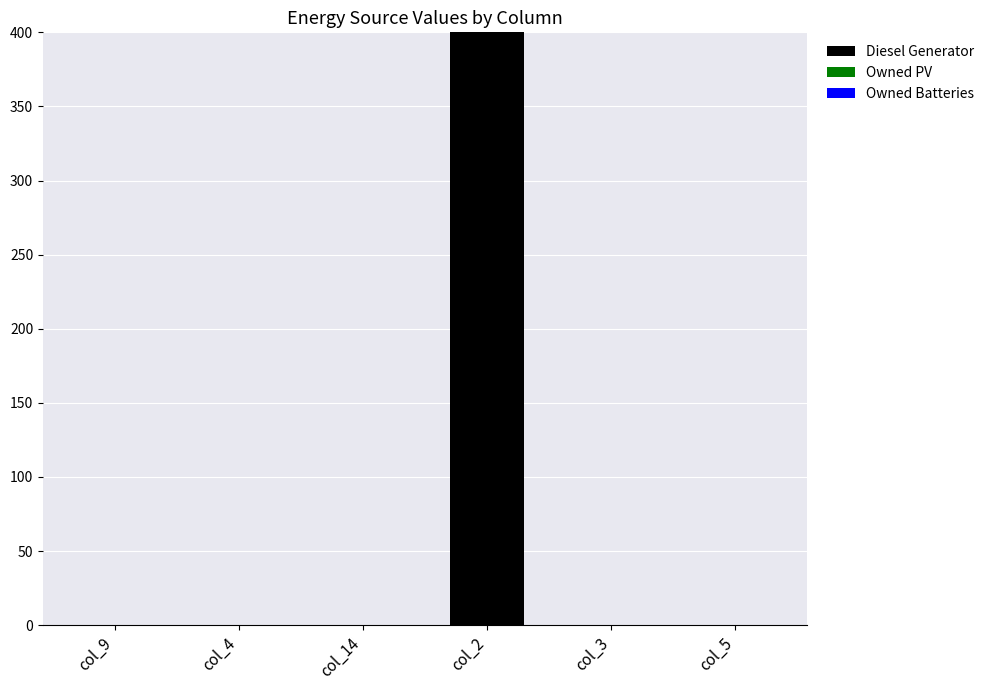

Reading left to right, extract all data points from this chart.

col_9=0	col_4=0	col_14=0	col_2=400	col_3=0	col_5=0